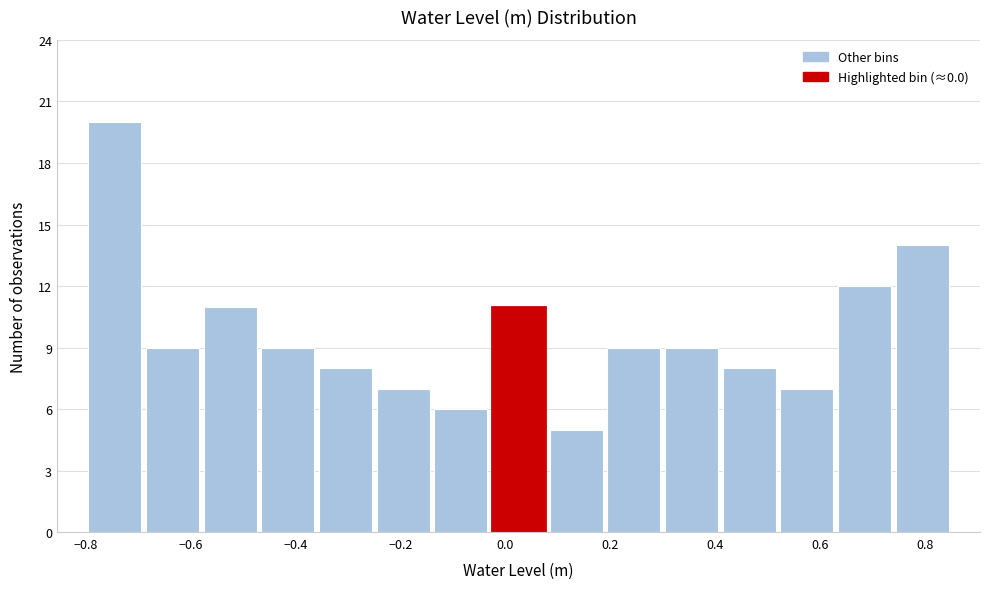

Reading left to right, list every bar in this chart as the range it spans on the x-axis followed by its height. Neither the bar edges nor the heights are printed on the chart, so give them approximately, as read against the axes.

-0.80 to -0.69: 20
-0.69 to -0.58: 9
-0.58 to -0.47: 11
-0.47 to -0.36: 9
-0.36 to -0.25: 8
-0.25 to -0.14: 7
-0.14 to -0.03: 6
-0.03 to 0.08: 11
0.08 to 0.19: 5
0.19 to 0.30: 9
0.30 to 0.41: 9
0.41 to 0.52: 8
0.52 to 0.63: 7
0.63 to 0.74: 12
0.74 to 0.85: 14